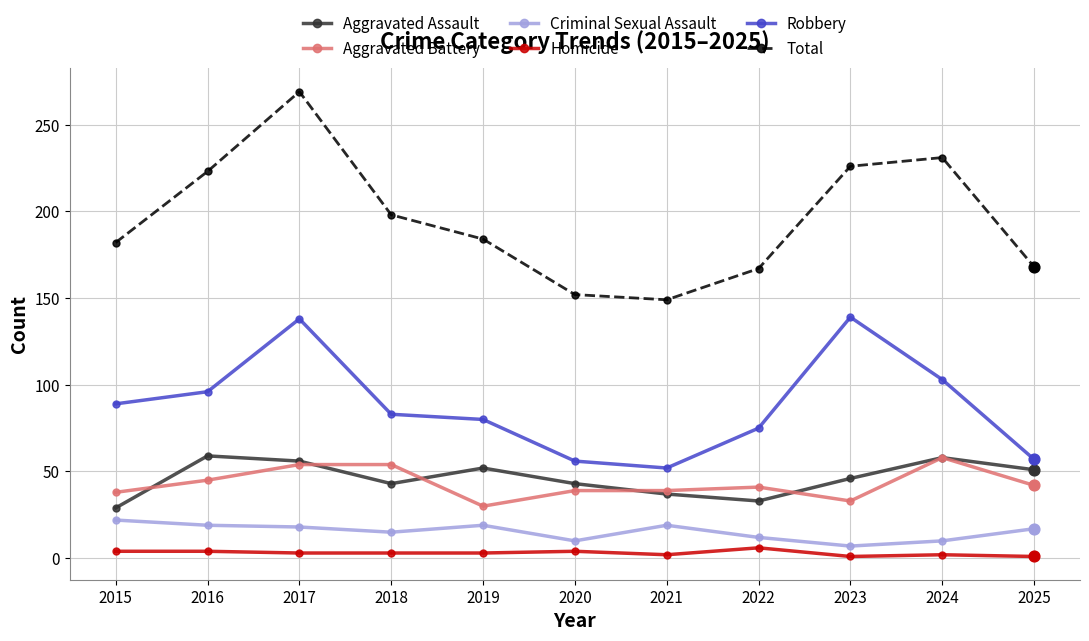

At how many categories does at least one series exceed 239?

1